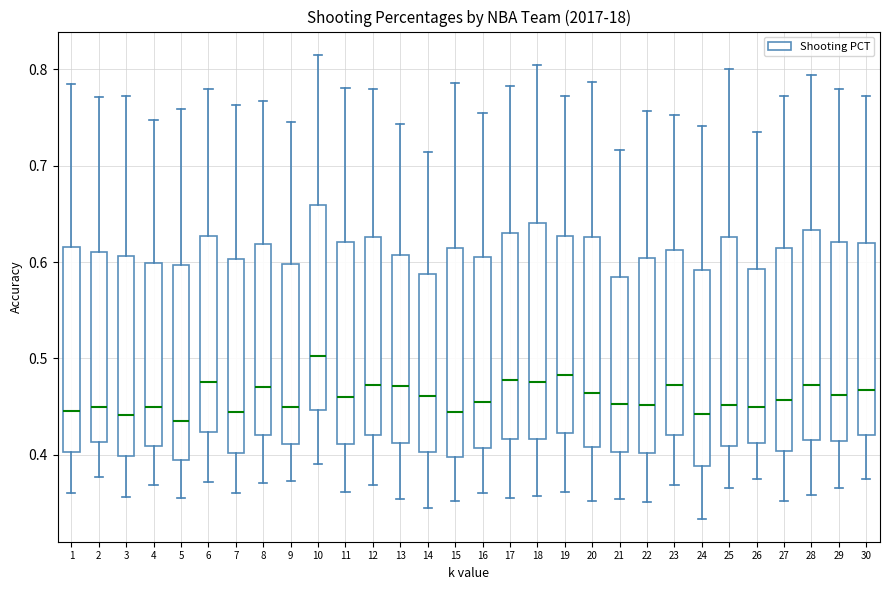

Where does the median line of the box at x = 17 sit on the y-axis? The values are not printed on the chart, so give them approximately, as read against the axis.

0.48